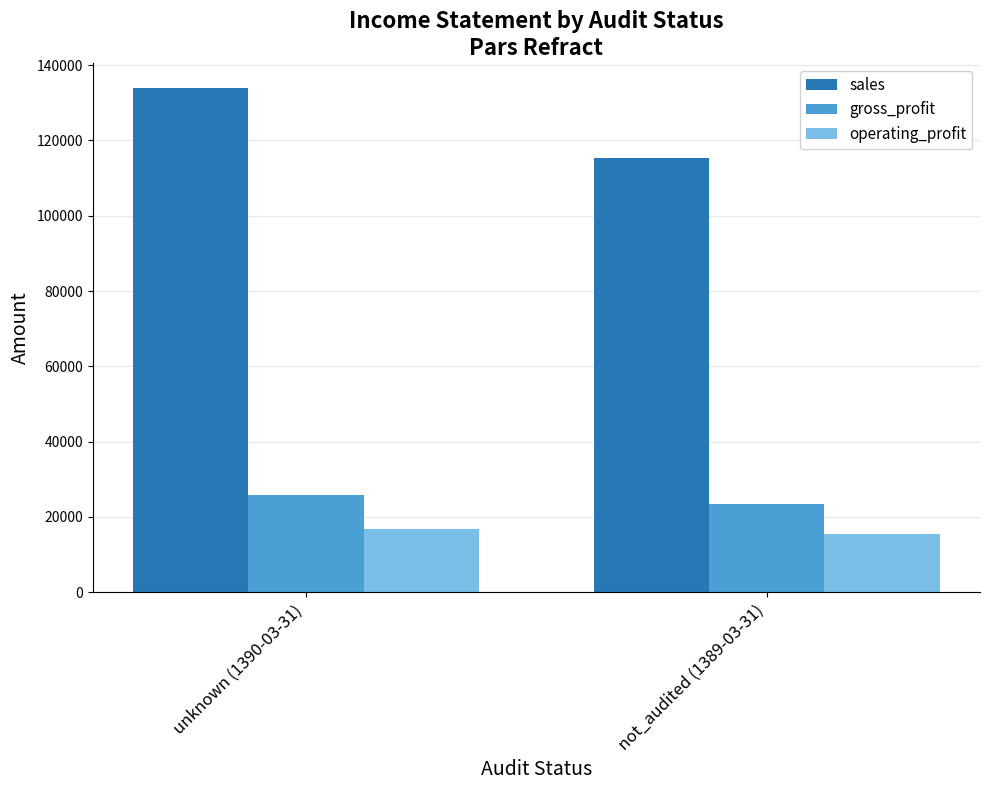

What value does the operating_profit series have at not_audited (1389-03-31)?

15540